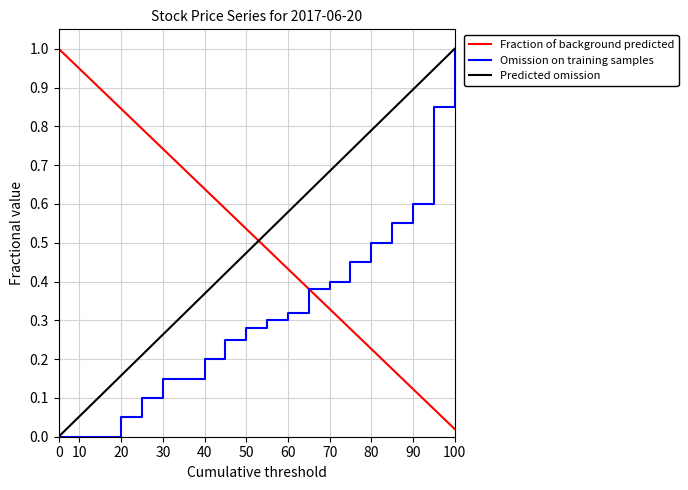

How many times do Fraction of background predicted and Predicted omission cross each other?

1